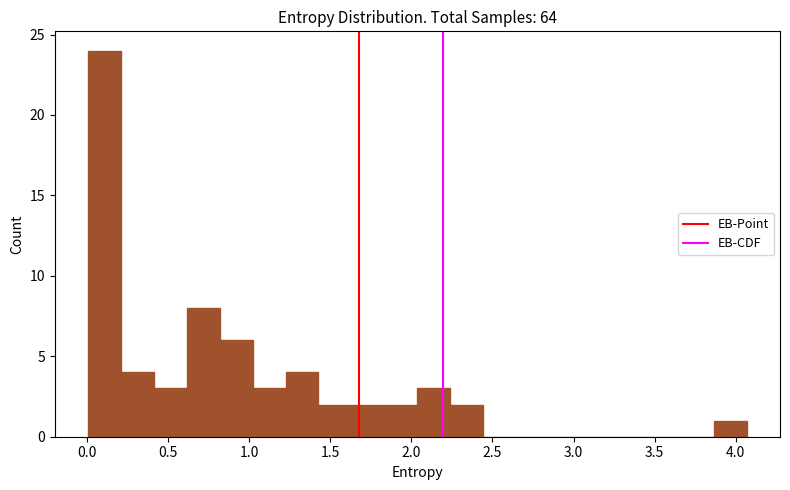

Reading left to right, list every bar in this chart as the range it spans on the x-axis followed by its height. Neither the bar edges nor the heights are printed on the chart, so give them approximately, as read against the axes.

0.00 to 0.20: 24
0.20 to 0.40: 4
0.40 to 0.60: 3
0.60 to 0.80: 8
0.80 to 1.00: 6
1.00 to 1.20: 3
1.20 to 1.45: 4
1.45 to 1.65: 2
1.65 to 1.85: 2
1.85 to 2.05: 2
2.05 to 2.25: 3
2.25 to 2.45: 2
2.45 to 2.65: 0
2.65 to 2.85: 0
2.85 to 3.05: 0
3.05 to 3.25: 0
3.25 to 3.45: 0
3.45 to 3.65: 0
3.65 to 3.85: 0
3.85 to 4.05: 1